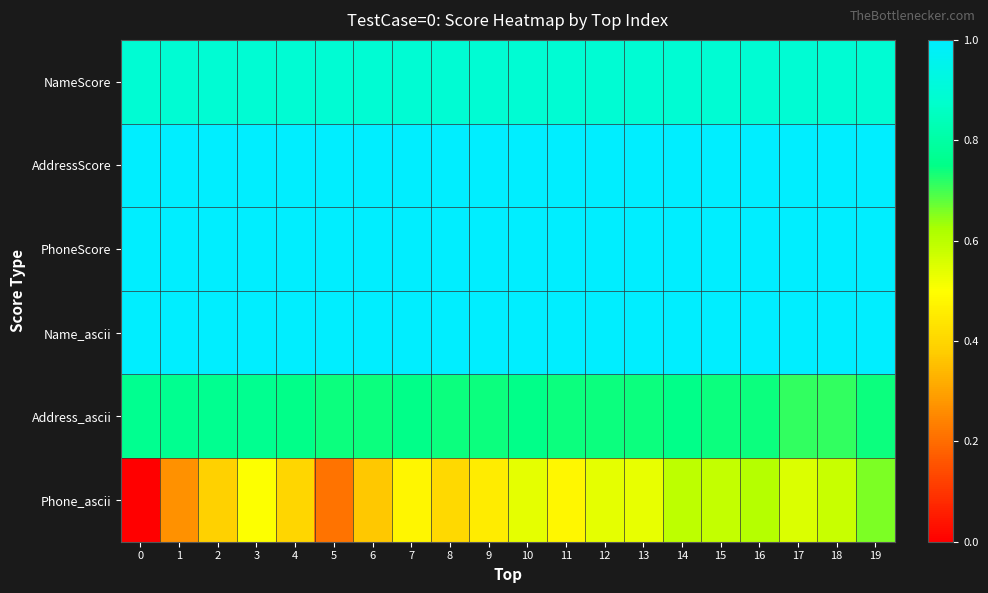

Which series has the widest spread of values?

Phone_ascii